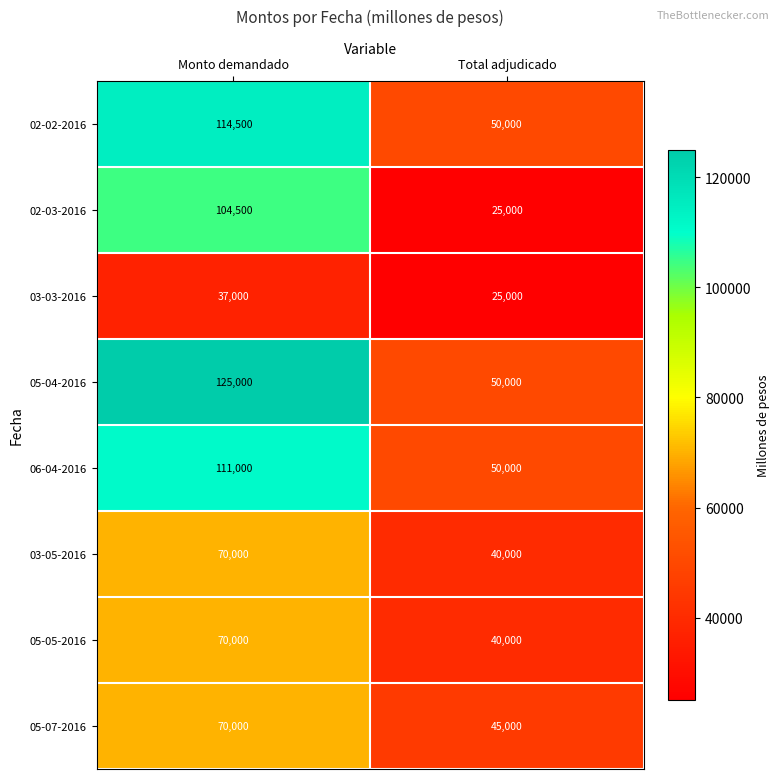

Which series changed the most between Monto demandado and Total adjudicado?

02-03-2016